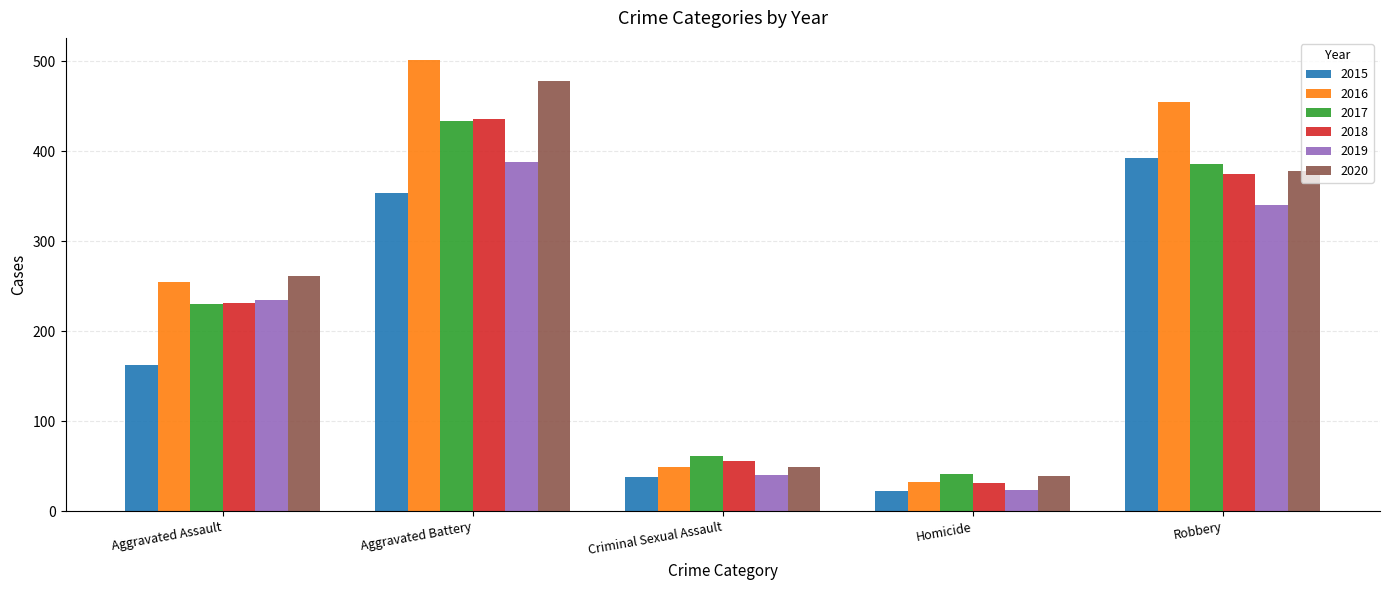

Reading right to left, list all the values displayed in this chart.

2015: Robbery=393	Homicide=23	Criminal Sexual Assault=38	Aggravated Battery=354	Aggravated Assault=163
2016: Robbery=455	Homicide=33	Criminal Sexual Assault=49	Aggravated Battery=501	Aggravated Assault=255
2017: Robbery=386	Homicide=42	Criminal Sexual Assault=62	Aggravated Battery=434	Aggravated Assault=230
2018: Robbery=375	Homicide=31	Criminal Sexual Assault=56	Aggravated Battery=436	Aggravated Assault=231
2019: Robbery=340	Homicide=24	Criminal Sexual Assault=40	Aggravated Battery=388	Aggravated Assault=235
2020: Robbery=378	Homicide=39	Criminal Sexual Assault=49	Aggravated Battery=478	Aggravated Assault=261